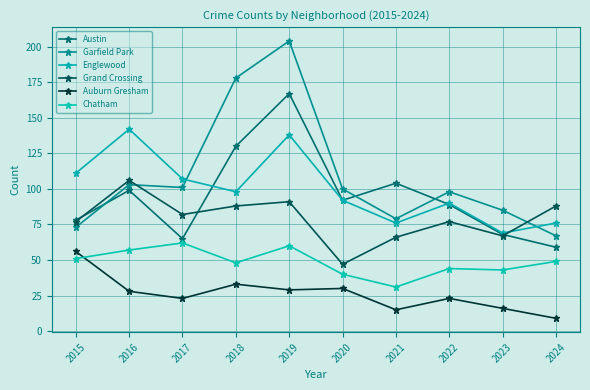

What is the approximate value of Grand Crossing at 2020?

47